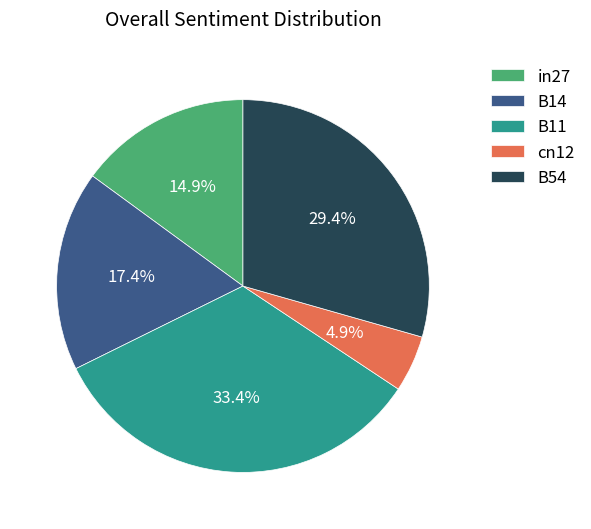

Which slice is the largest?

B11